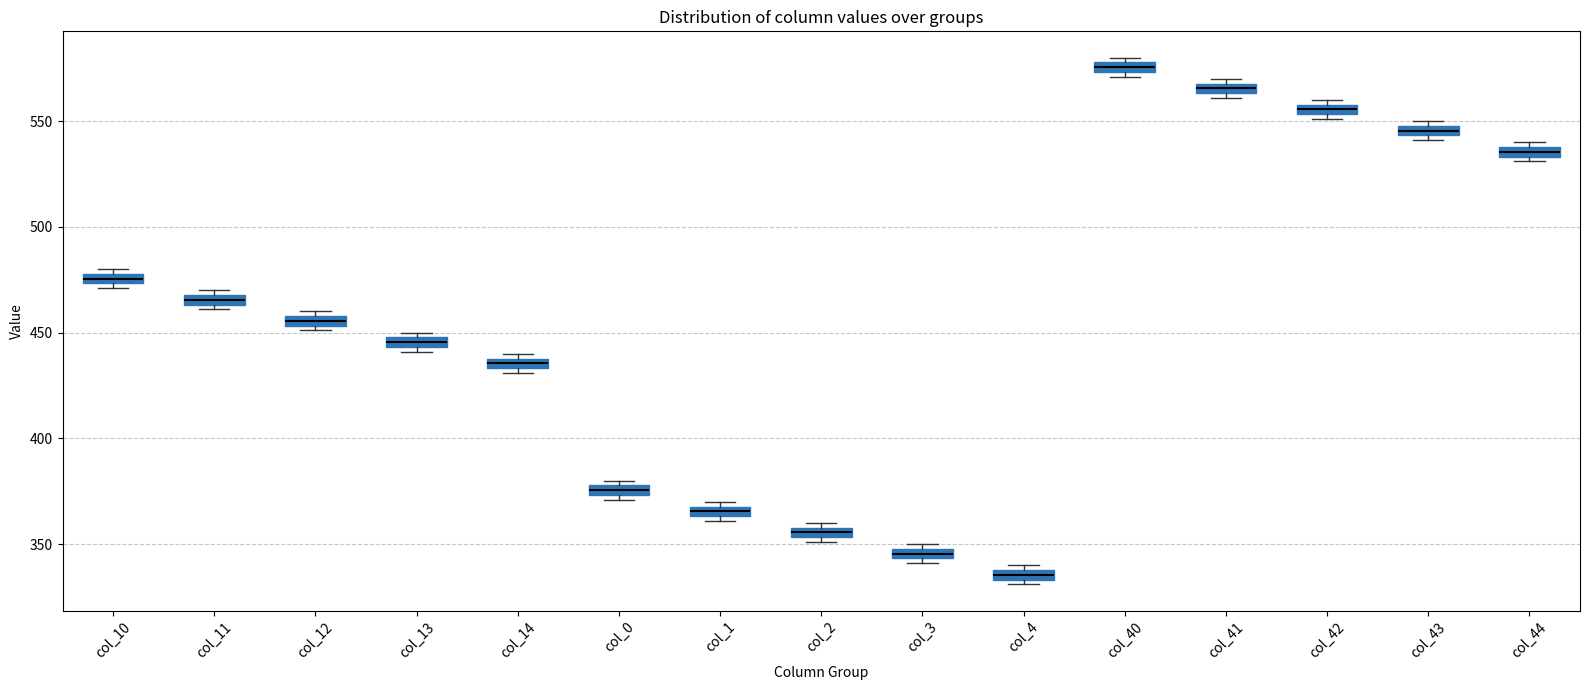

Where is the lower edge of the box for col_1 on the y-axis? The values are not printed on the chart, so give them approximately, as read against the axis.

365